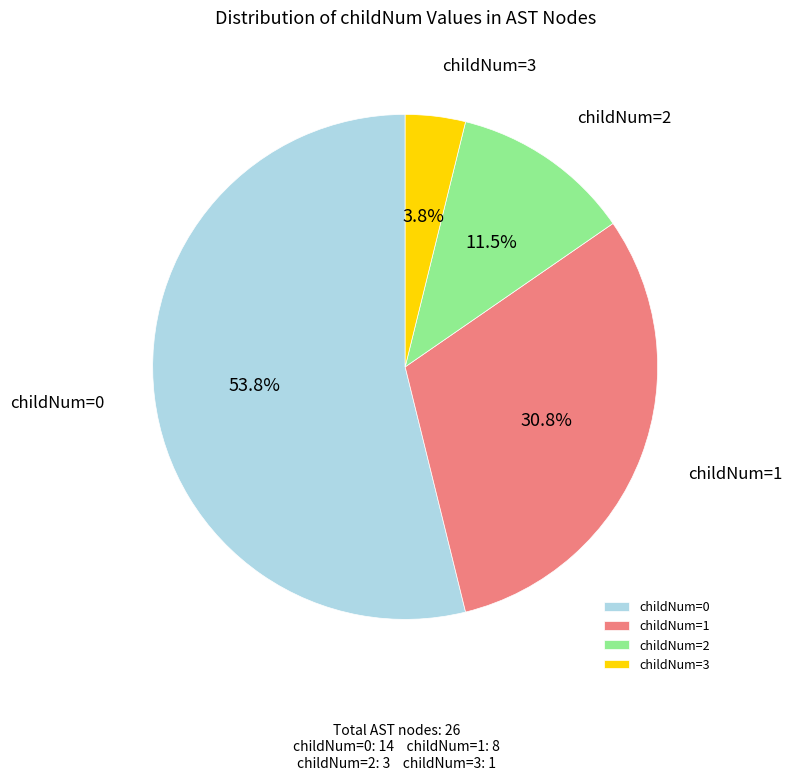

Between childNum=0 and childNum=3, which is larger?

childNum=0